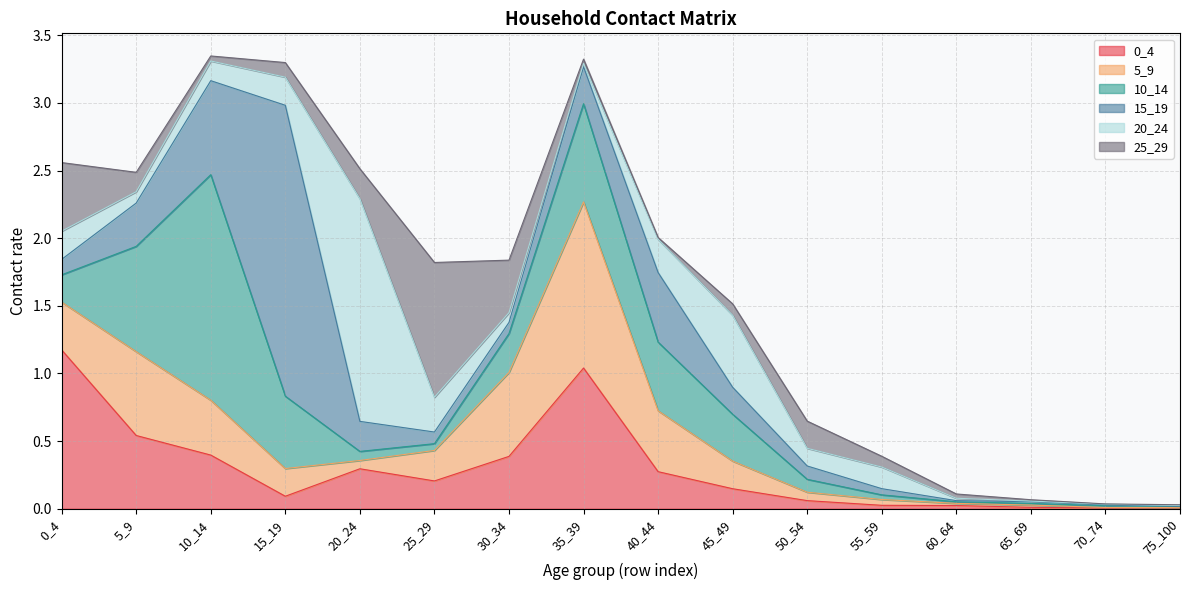

Does the chart display data point markers on the line(s)?

No